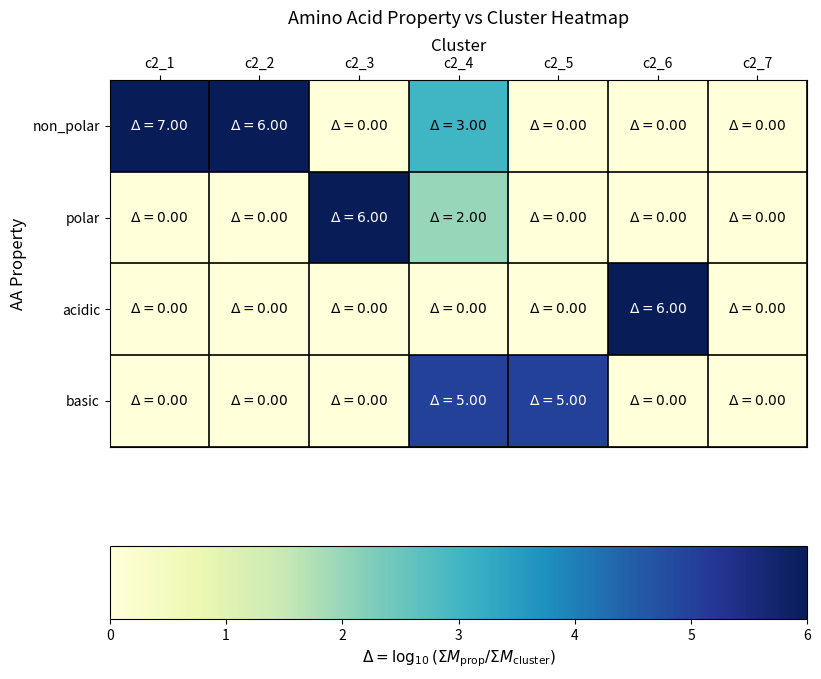

Reading left to right, transcribe all the data shown in this chart.

non_polar: c2_1=7	c2_2=6	c2_3=0	c2_4=3	c2_5=0	c2_6=0	c2_7=0
polar: c2_1=0	c2_2=0	c2_3=6	c2_4=2	c2_5=0	c2_6=0	c2_7=0
acidic: c2_1=0	c2_2=0	c2_3=0	c2_4=0	c2_5=0	c2_6=6	c2_7=0
basic: c2_1=0	c2_2=0	c2_3=0	c2_4=5	c2_5=5	c2_6=0	c2_7=0